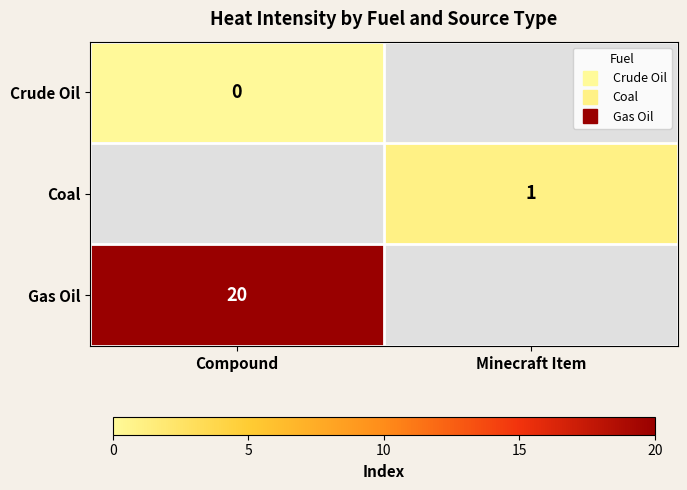

The Gas Oil series shows 20.0 at Compound. True or false?

True